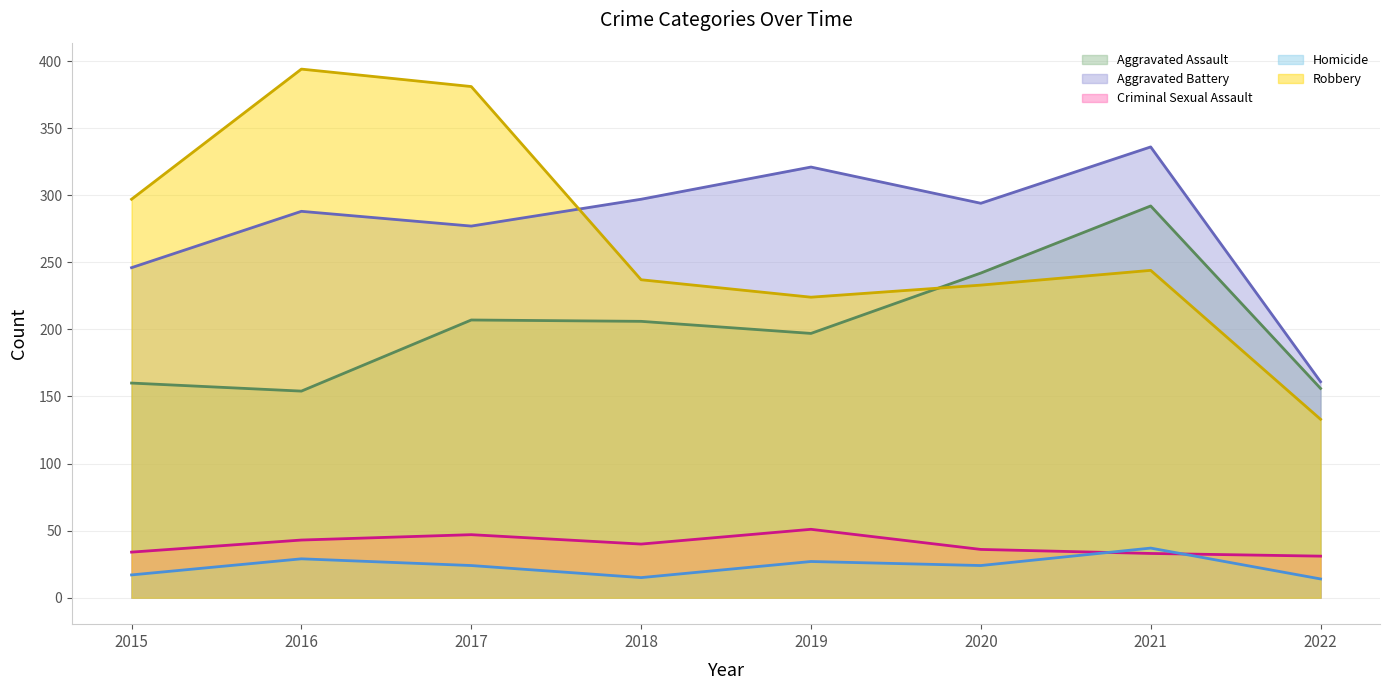

Which has a higher value, 2018 or 2017?

2017